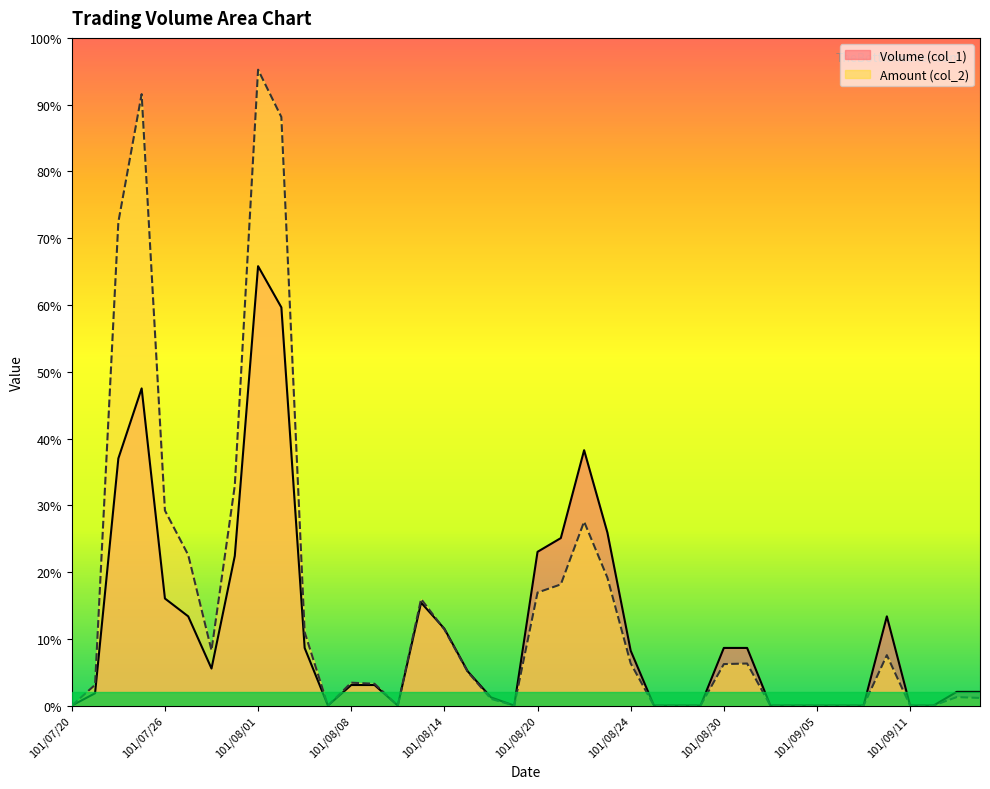

At 101/09/13, list the series in order from largest to smallest.

Volume (col_1), Amount (col_2)